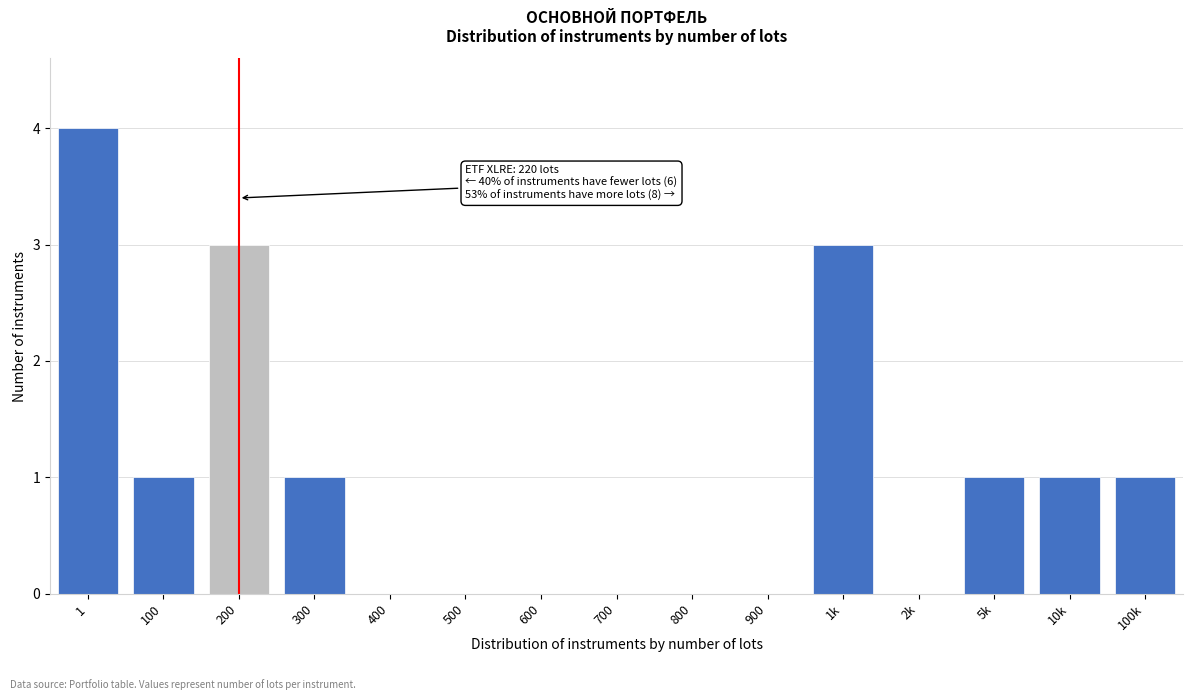

Reading left to right, extract all data points from this chart.

1=4	100=1	200=3	300=1	400=0	500=0	600=0	700=0	800=0	900=0	1k=3	2k=0	5k=1	10k=1	100k=1